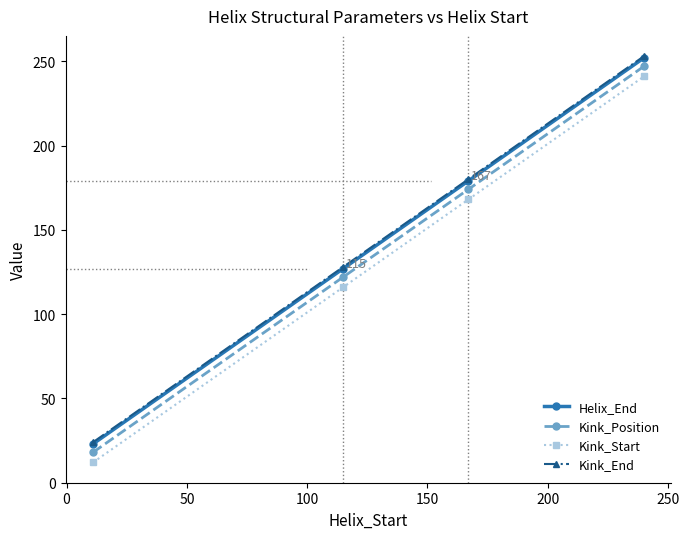

Reading right to left, transcribe all the data shown in this chart.

Helix_End: 252	179	127	23
Kink_Position: 247	174	122	18
Kink_Start: 241	168	116	12
Kink_End: 253	180	128	24